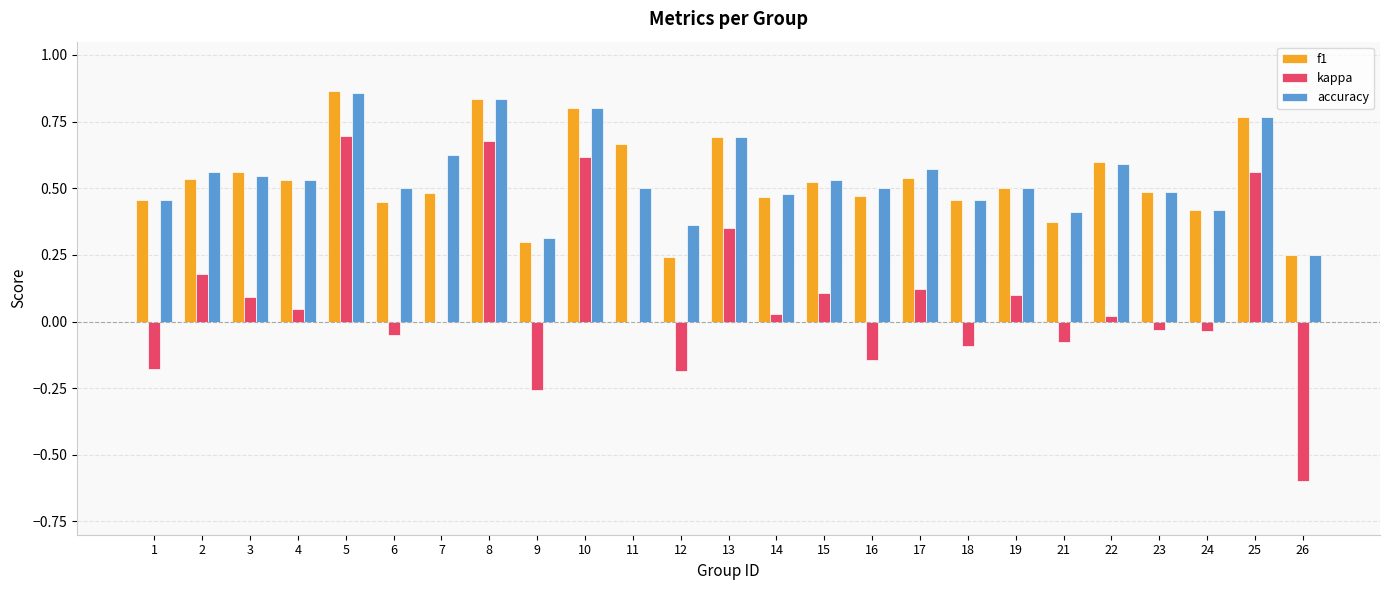

Which series has the largest range (max minus min)?

kappa